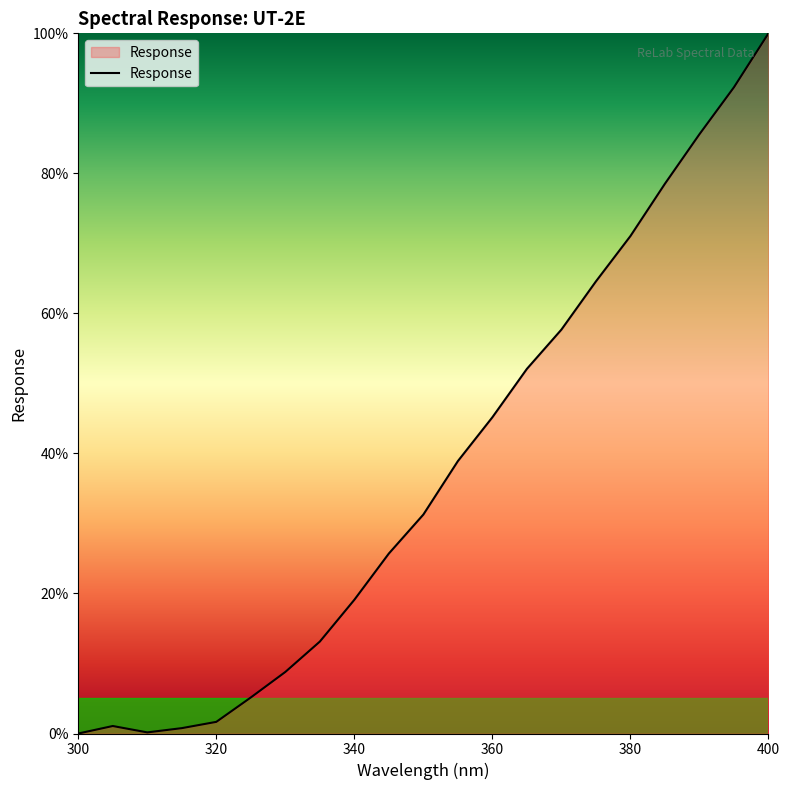

Where is the data nearest to the value 50?

365.0